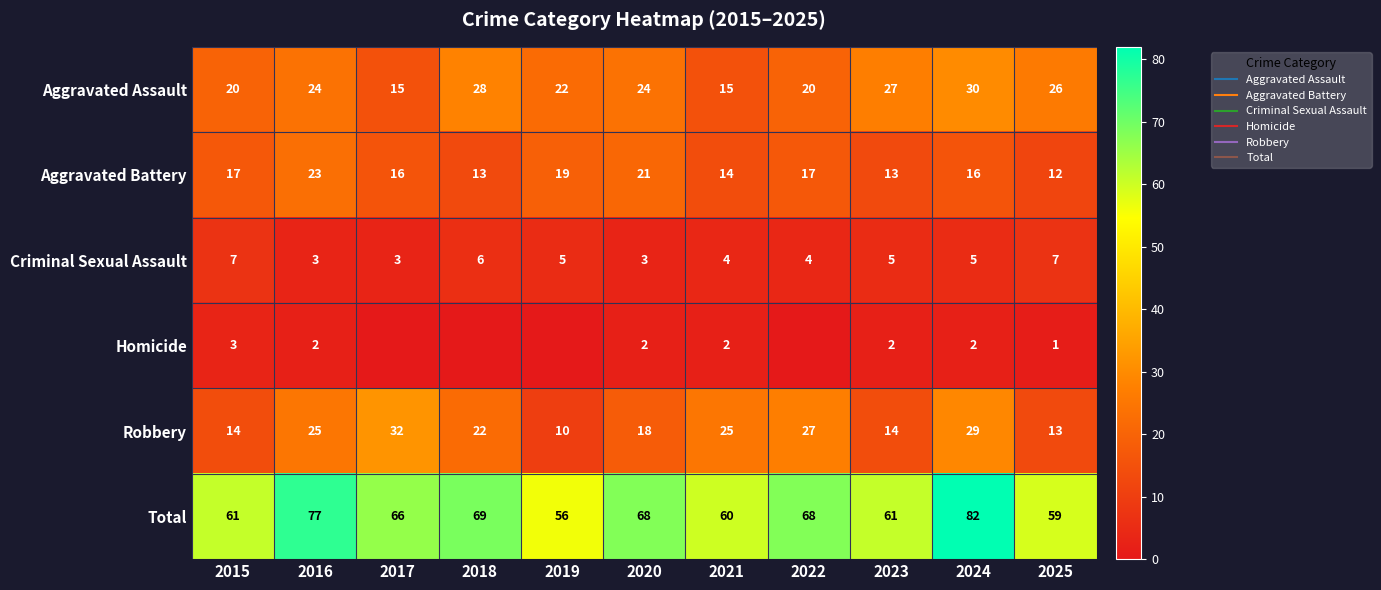

What is the difference between the second highest and minimum values in the Aggravated Battery series?

9